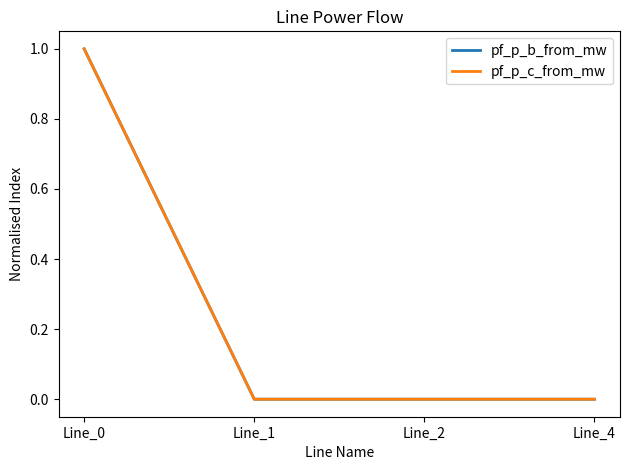

What is the maximum value for pf_p_b_from_mw?

1.0